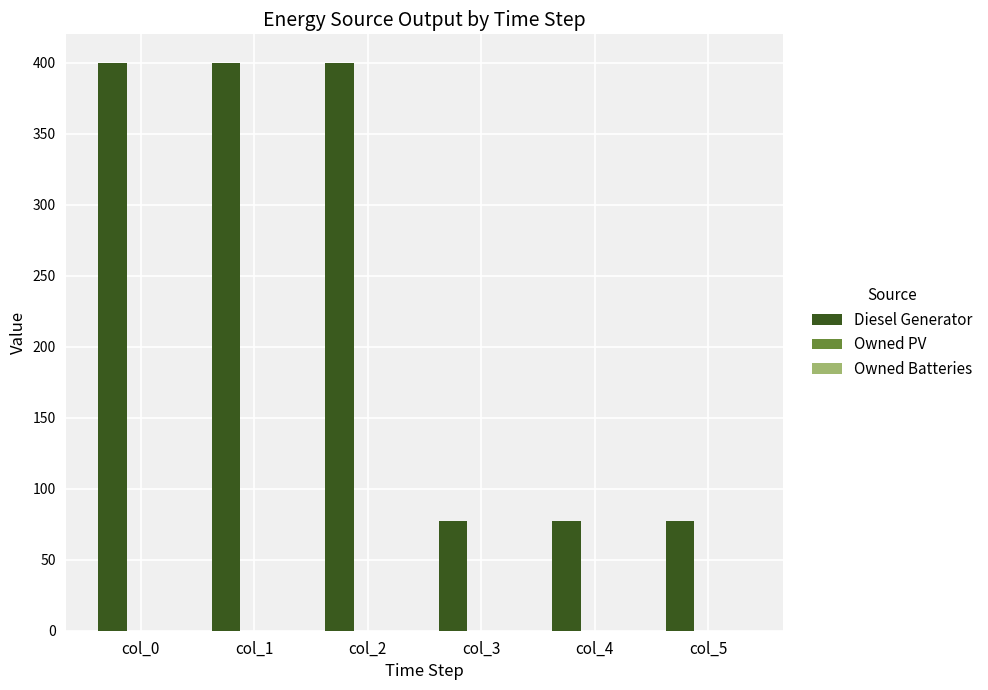

What is the sum of all values?

1431